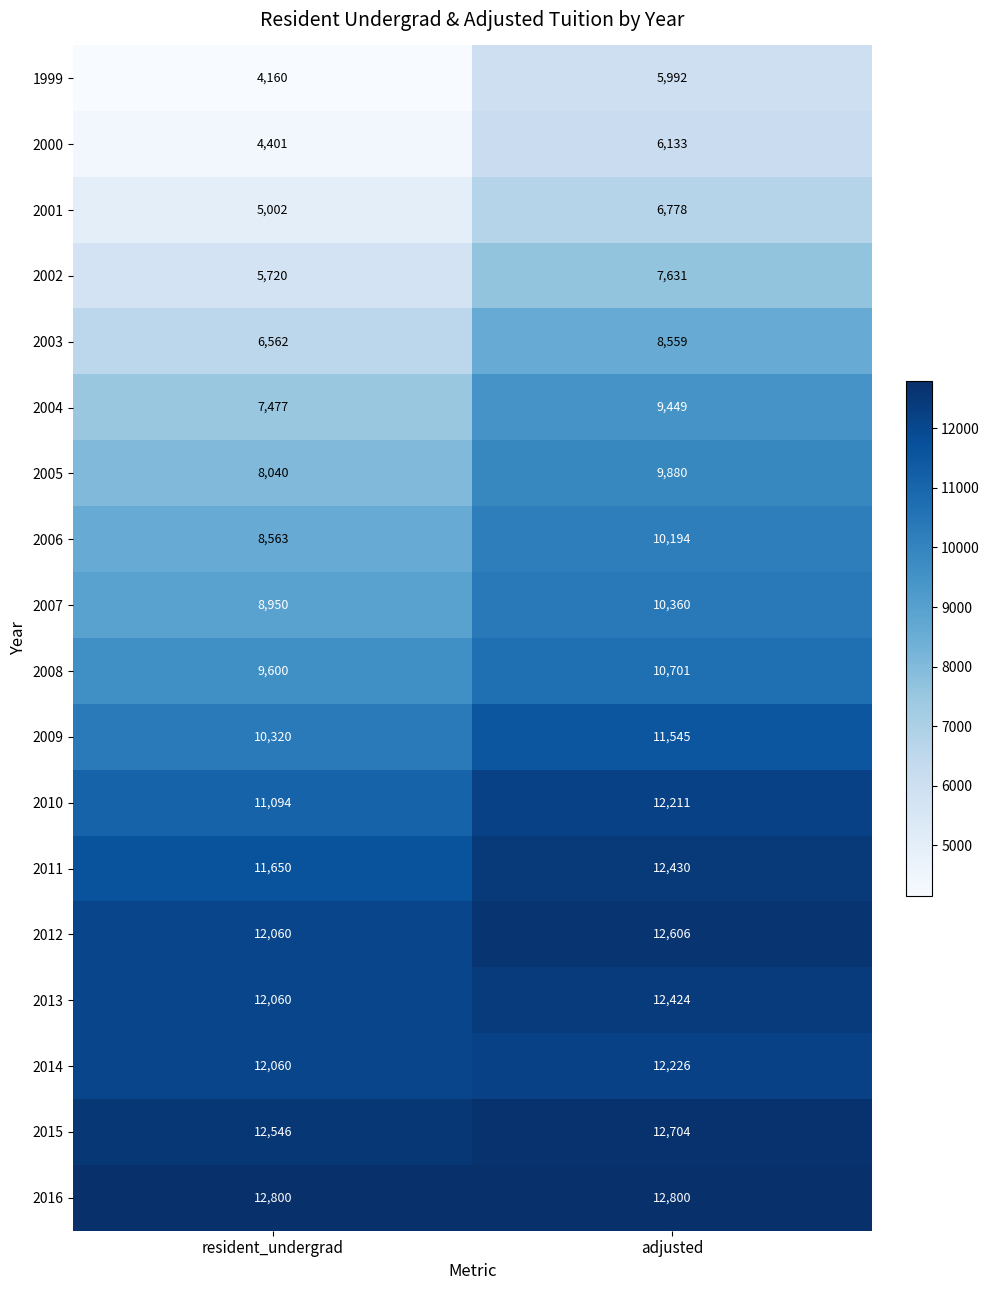

Rank the categories by 2008 value from lowest to highest.

resident_undergrad, adjusted